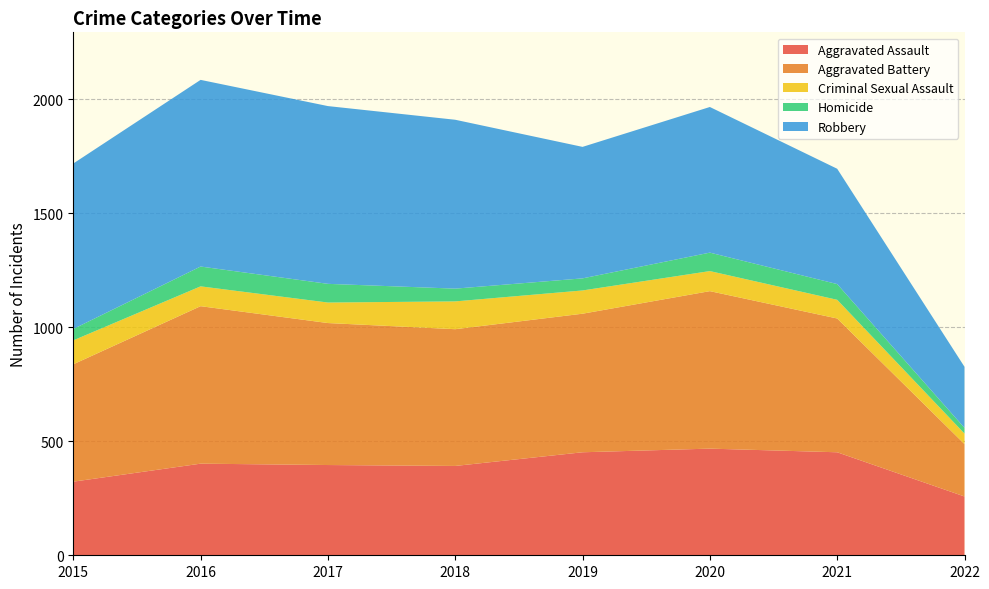

Reading left to right, list all the values displayed in this chart.

Aggravated Assault: 2015=323	2016=402	2017=396	2018=392	2019=452	2020=468	2021=452	2022=258
Aggravated Battery: 2015=515	2016=691	2017=623	2018=600	2019=608	2020=691	2021=587	2022=230
Criminal Sexual Assault: 2015=105	2016=87	2017=90	2018=122	2019=102	2020=88	2021=82	2022=46
Homicide: 2015=50	2016=87	2017=82	2018=56	2019=53	2020=81	2021=69	2022=25
Robbery: 2015=726	2016=819	2017=780	2018=741	2019=577	2020=639	2021=506	2022=268